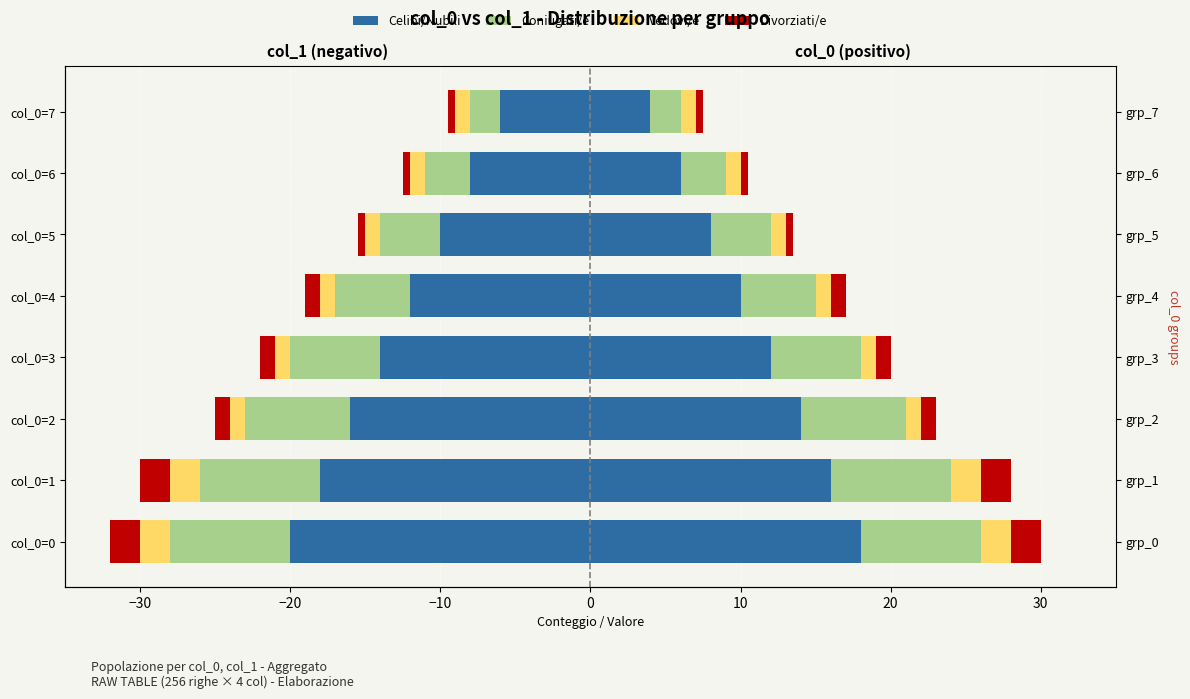

Between col_0=5 and col_0=7, which is larger?

col_0=7